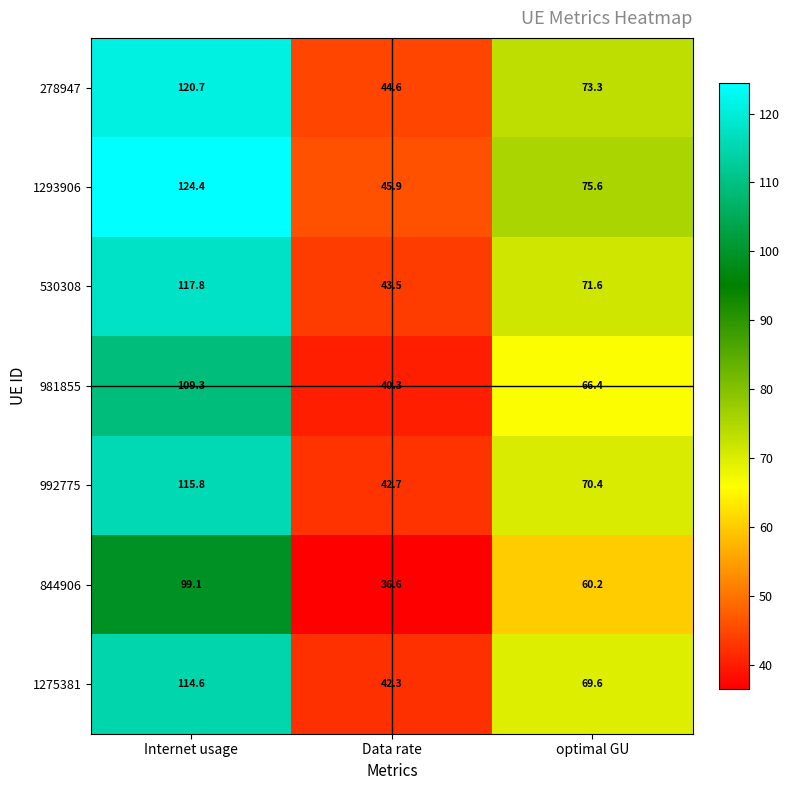

What is the spread (max minus min) of values at Internet usage?

25.3